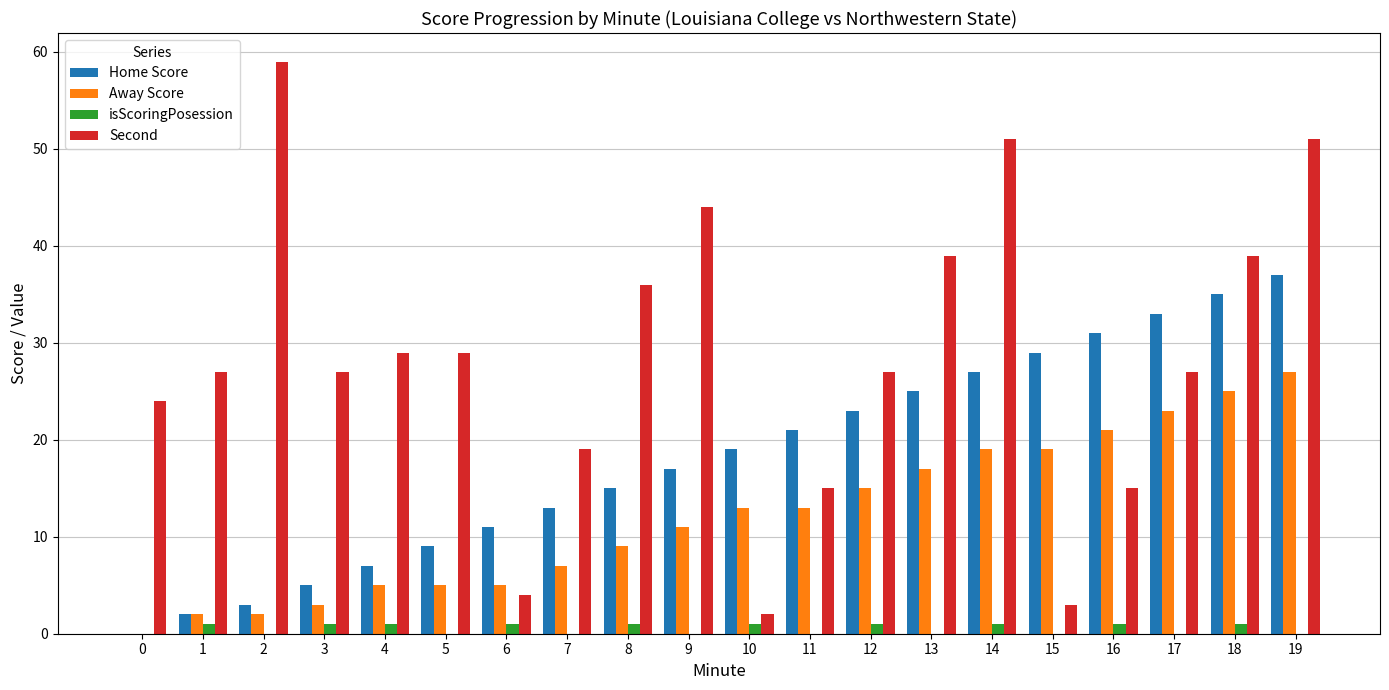

True or false: Away Score has a value of 9 at 10.

False